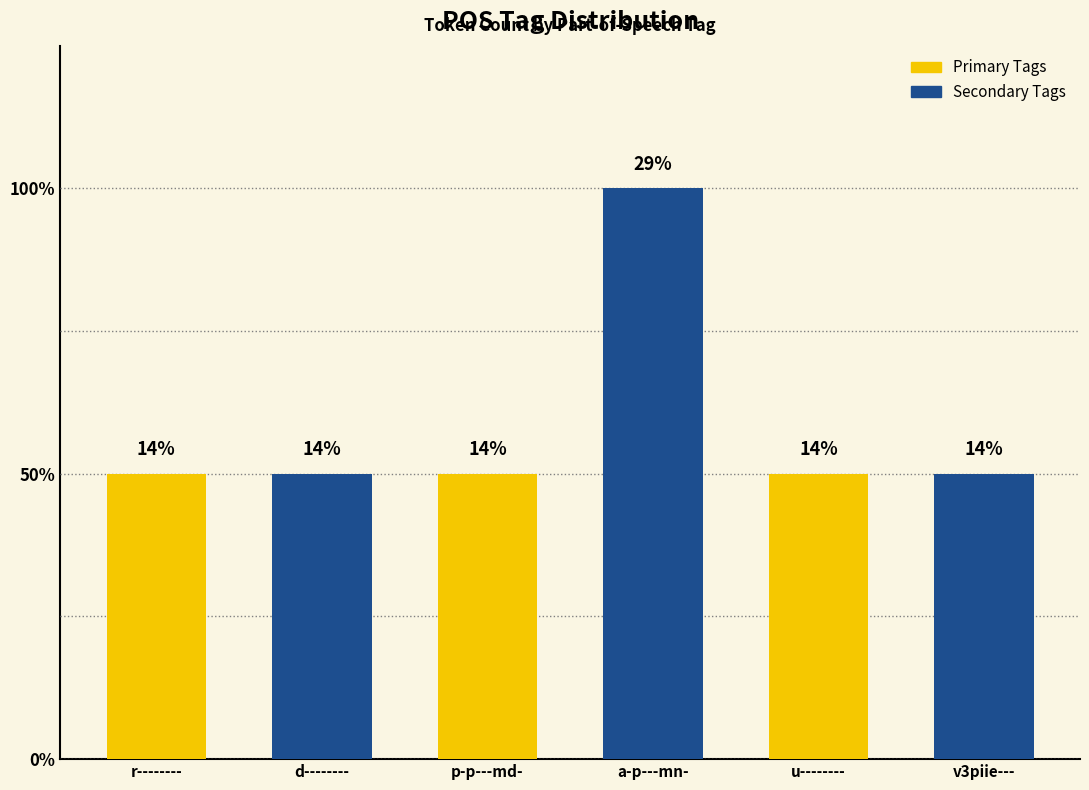

List the labels in order of value, smallest first.

r--------, d--------, p-p---md-, u--------, v3piie---, a-p---mn-